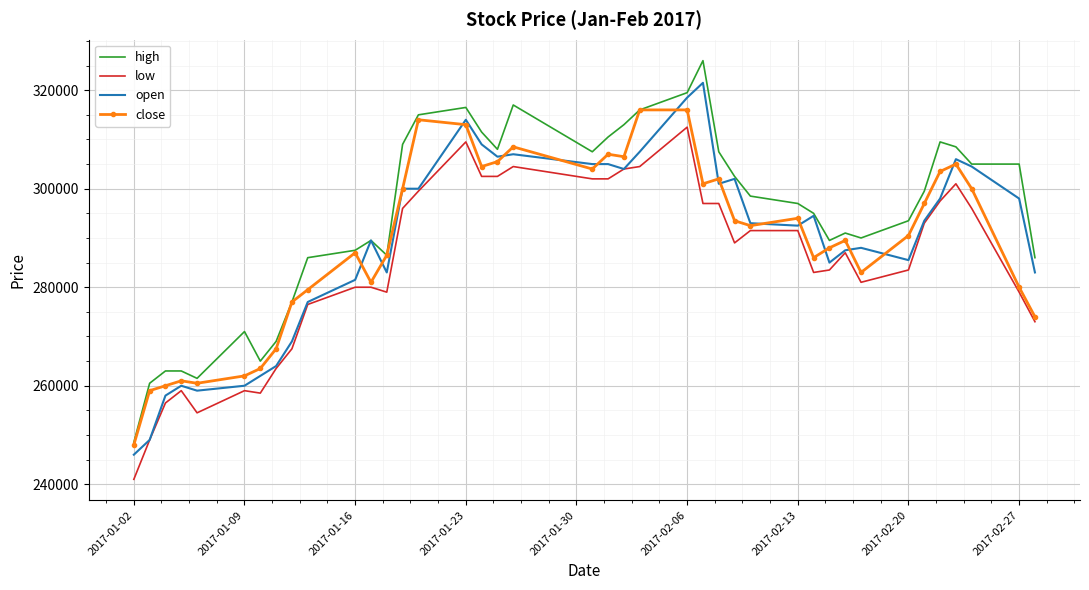

What are all the series names shown in the legend?

high, low, open, close